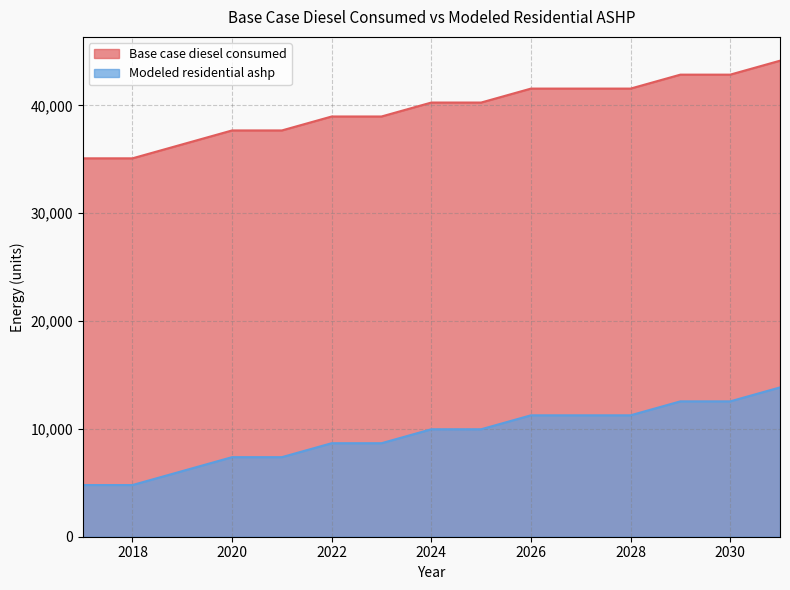

What is the value of the Modeled residential ashp point at the 6th from the left?

8674.3